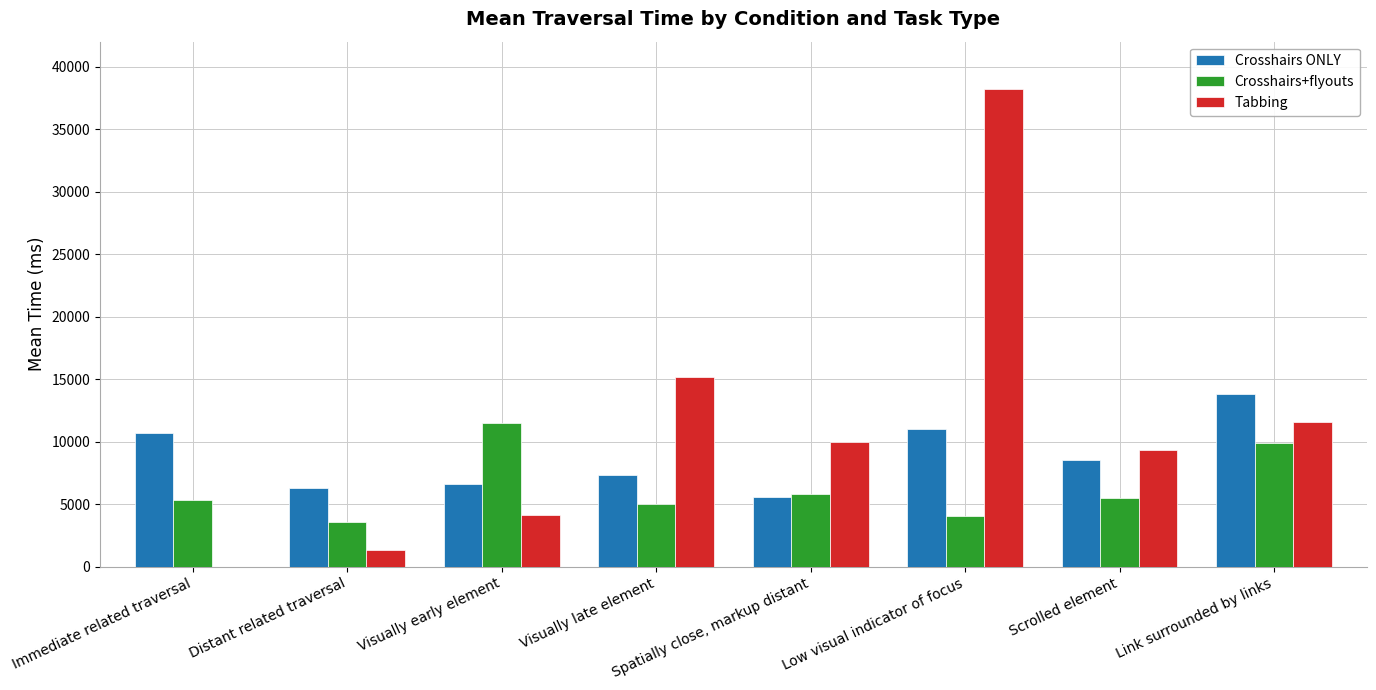

Is it true that Crosshairs ONLY equals 5572.7 at Spatially close, markup distant?

True